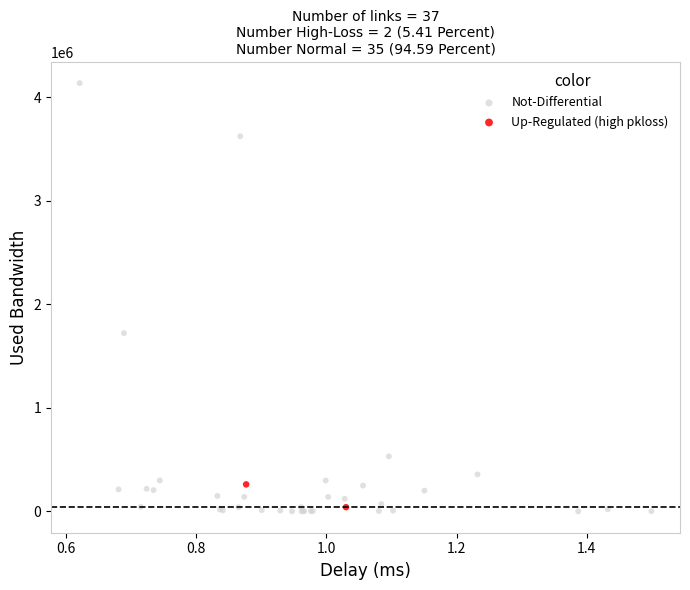

Which series contains the lowest Y value?

Not-Differential